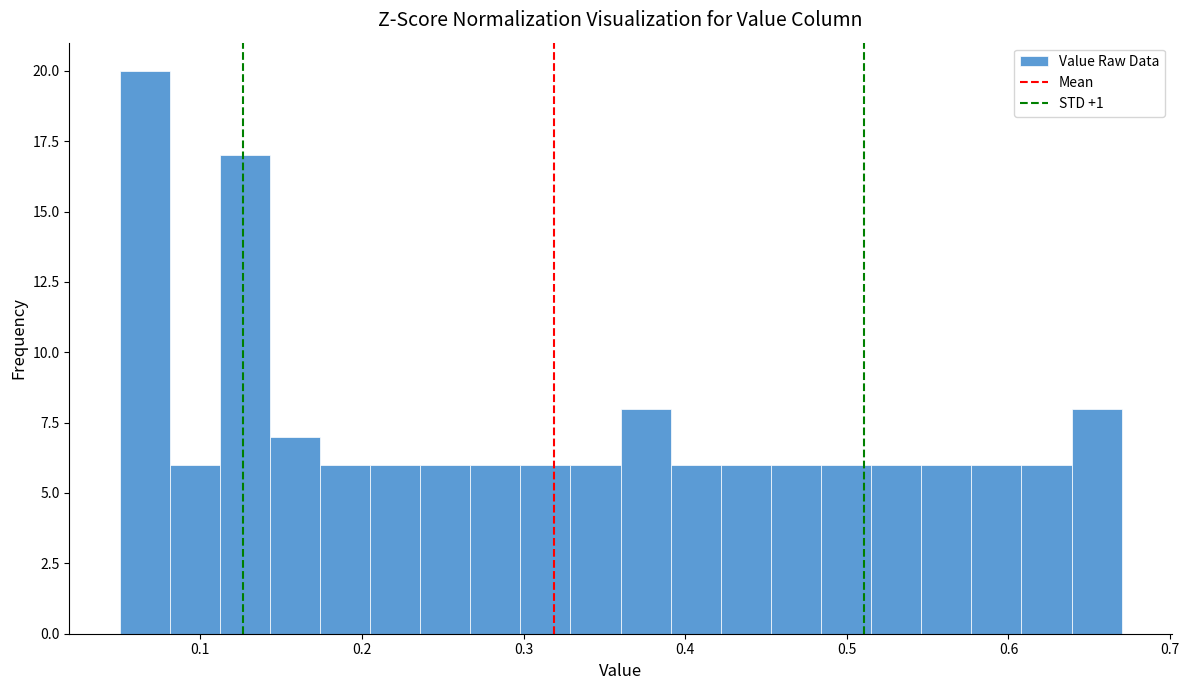

Read against the x-axis, roughly where is the centre of the tallest bar?

0.07